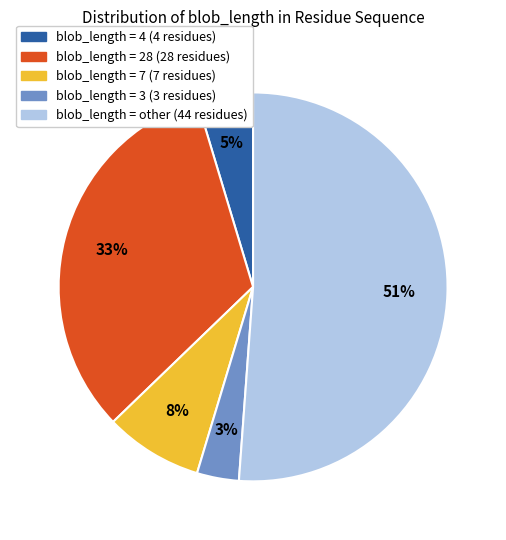

Is the sum of blob_length = 28 (28 residues) and blob_length = 7 (7 residues) greater than half?

No